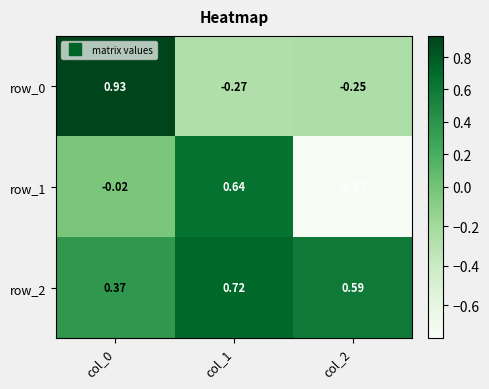

Is the value of row_2 at col_0 greater than the value of row_1 at col_0?

Yes